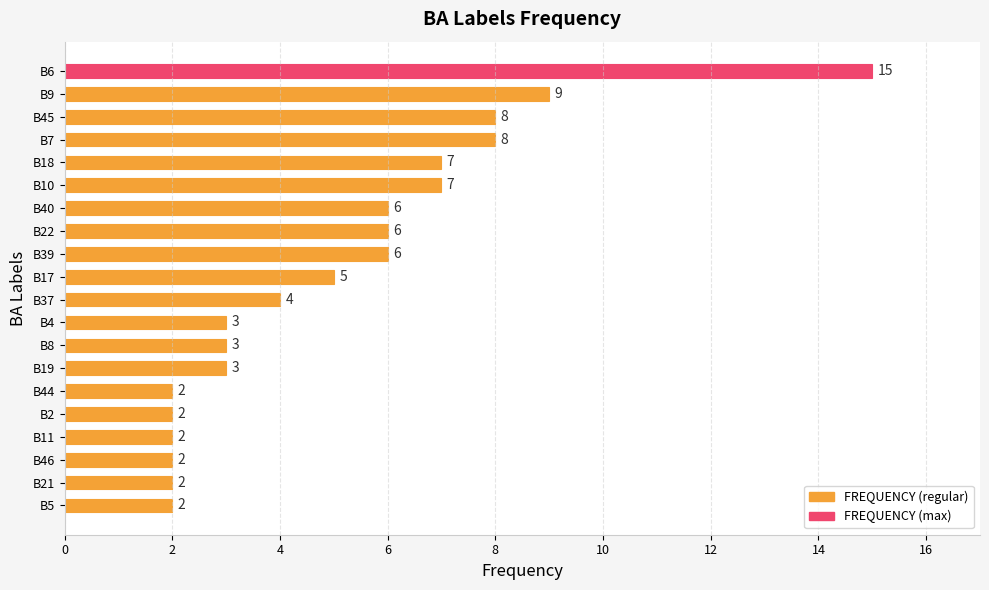

What is the difference between the second highest and second lowest values?

7